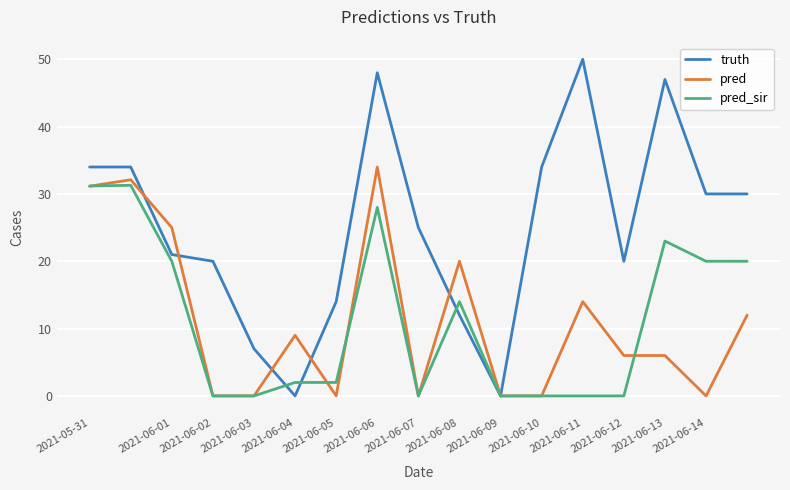

Which series has the largest range (max minus min)?

truth